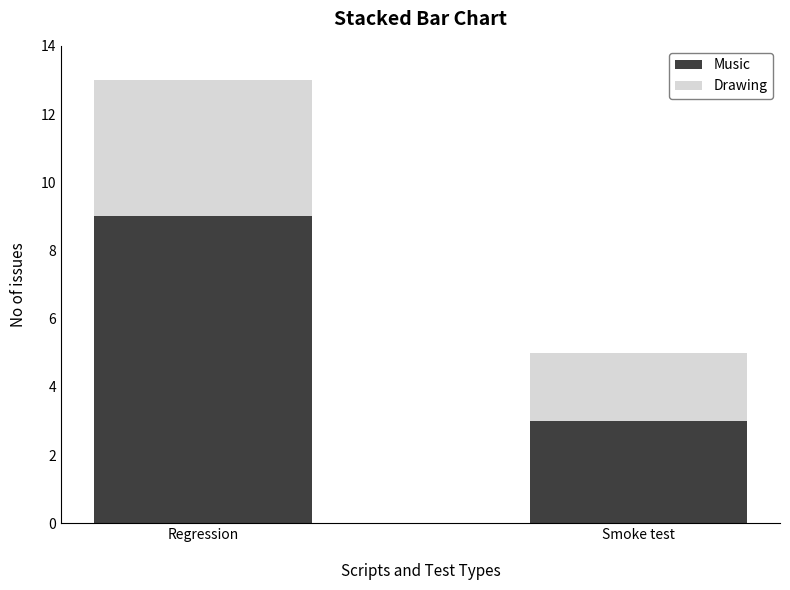

At which label does Music reach its minimum?

Smoke test